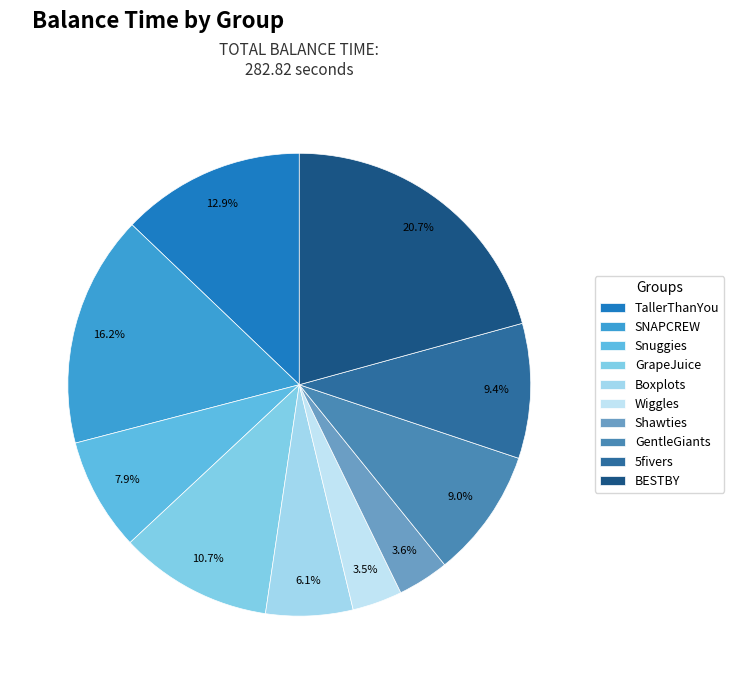

True or false: Shawties accounts for 12% of the total.

False